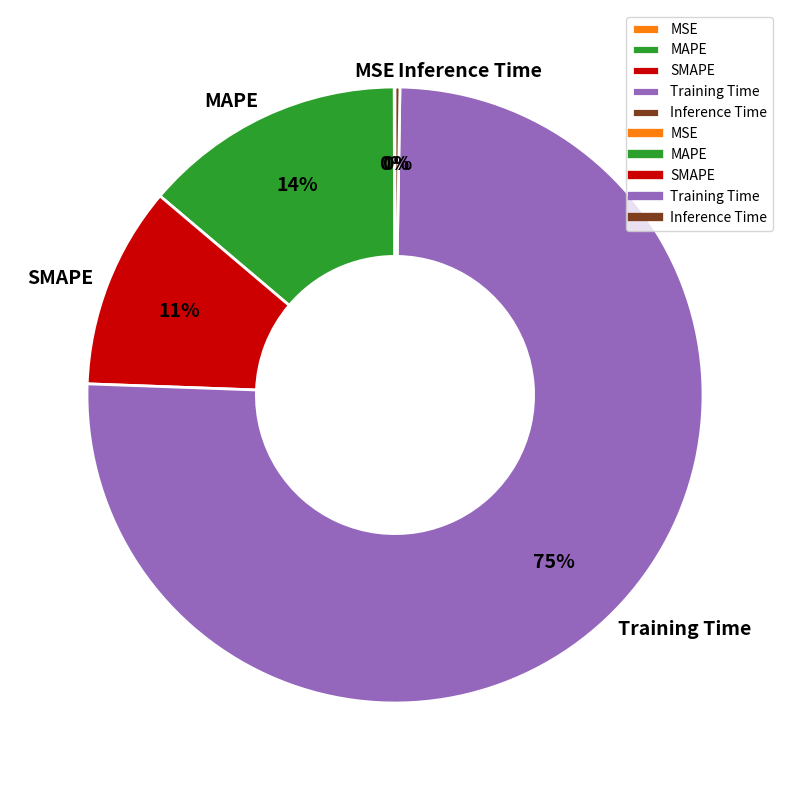

Is Training Time the majority of the pie?

Yes